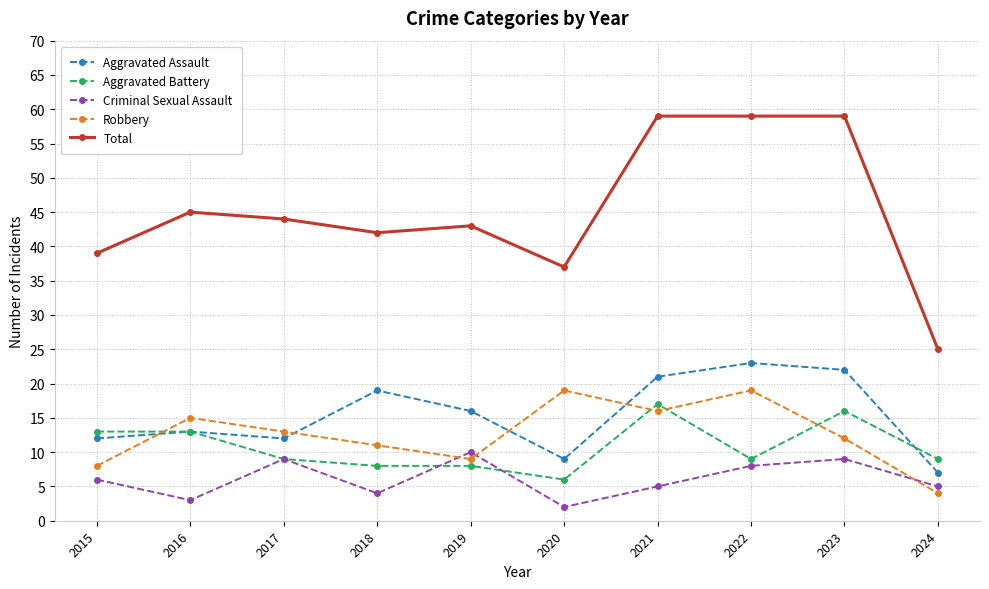

Is this an area chart (filled region under the line)?

No